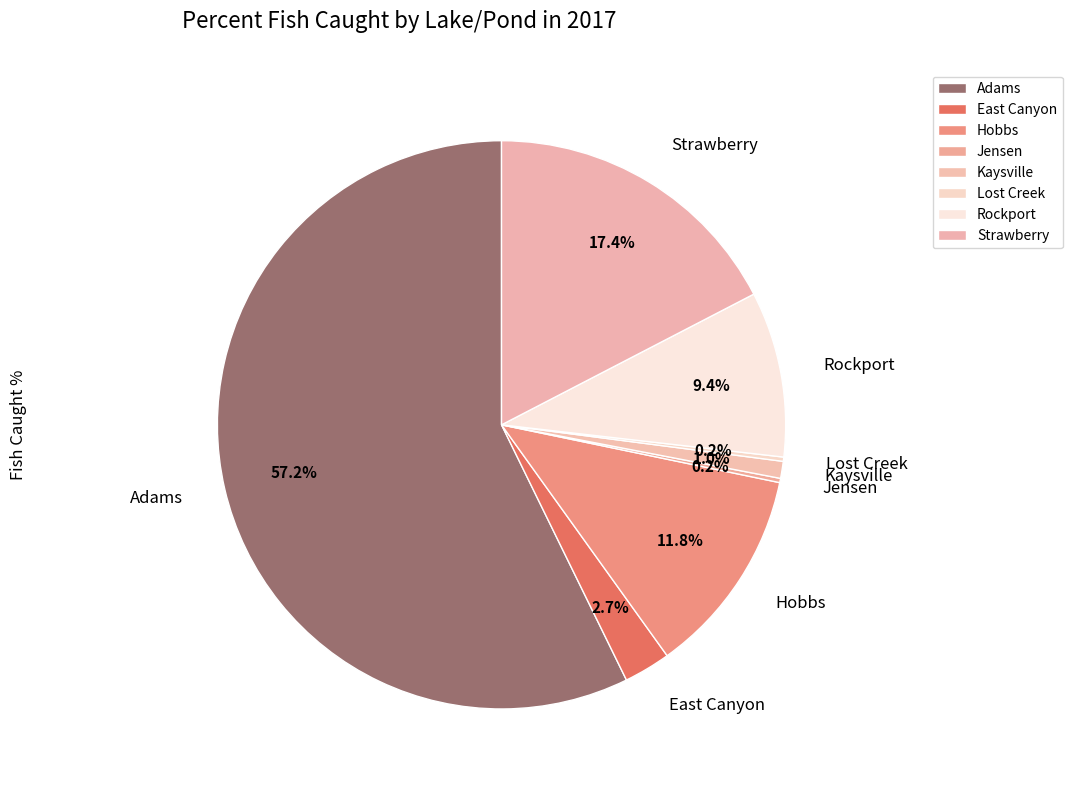

To the nearest percent, what percentage of the pie is Kaysville?

1%